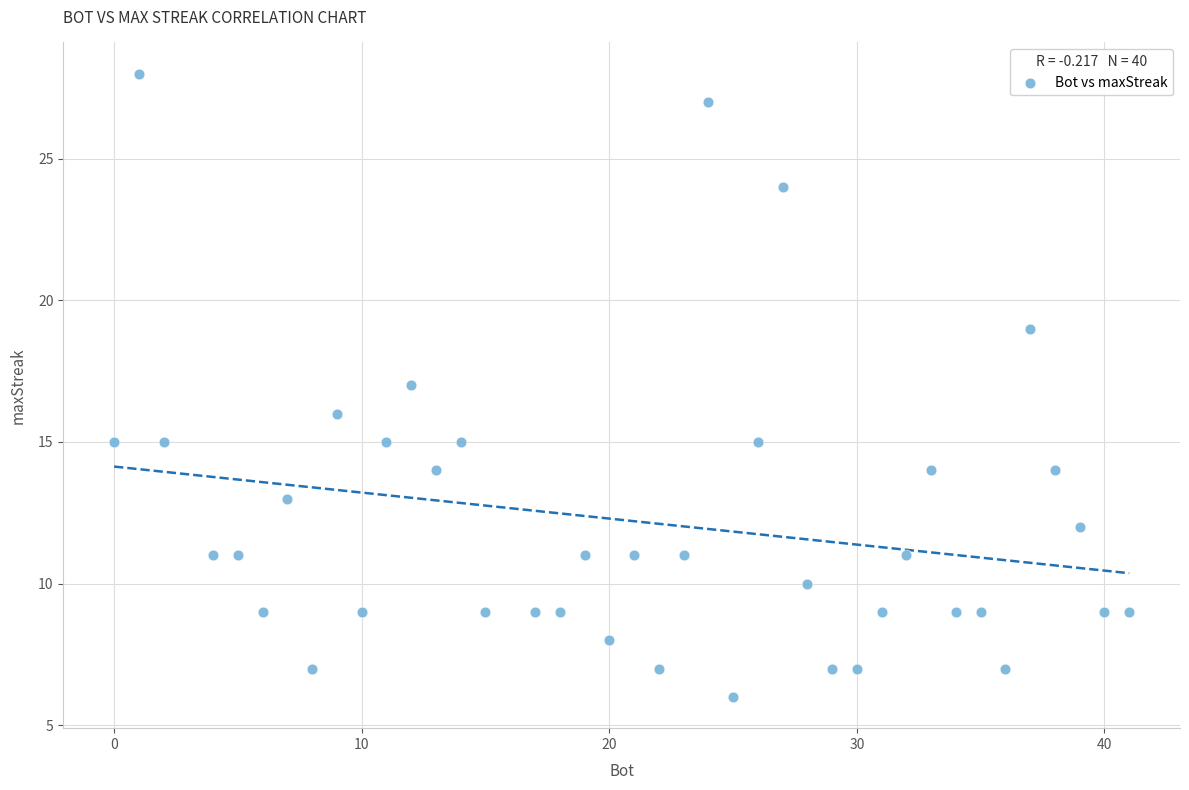

What is the range of X values (max minus min)?

41